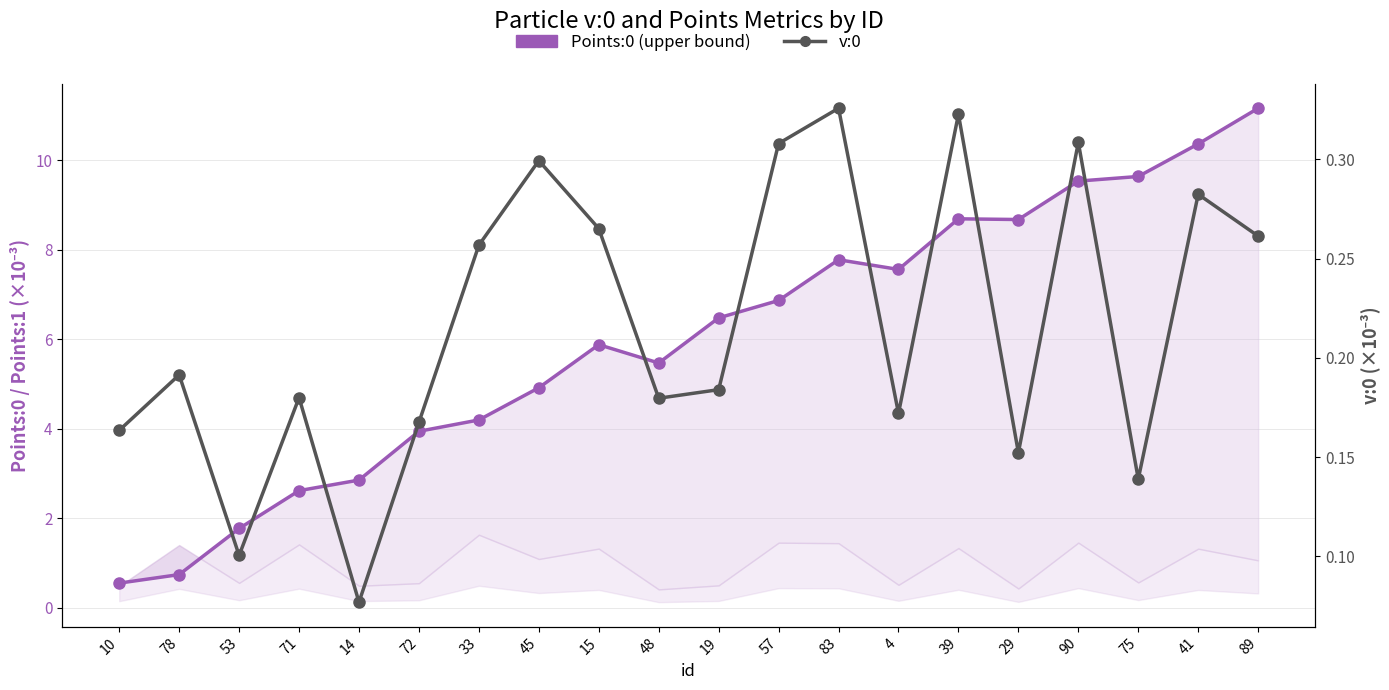

Is the value of Points:0 (upper bound) at 10 greater than the value of v:0 at 78?

Yes